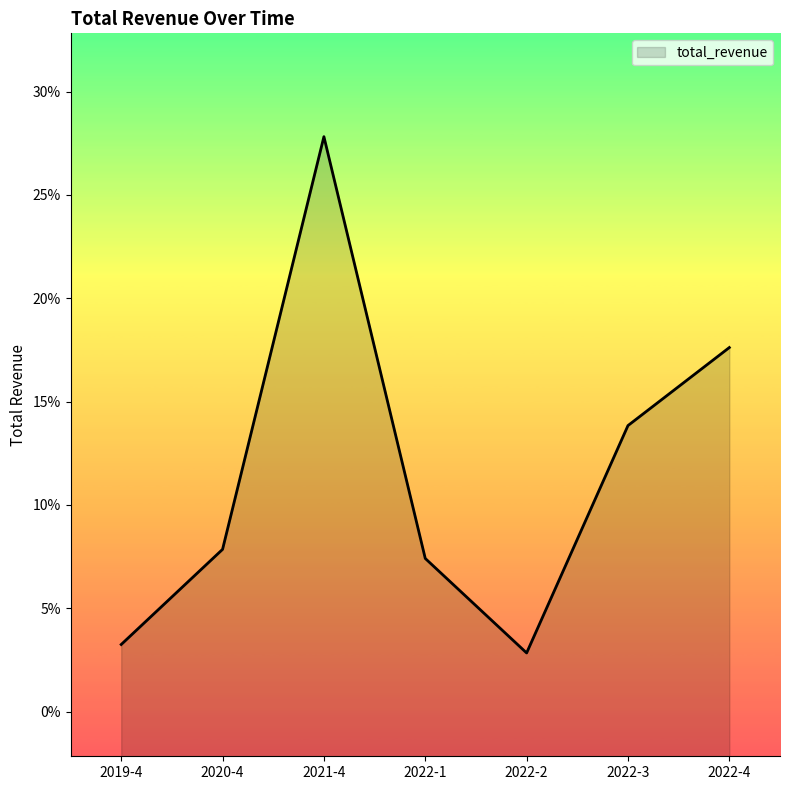

Count the values in the range 0 to 1.

7